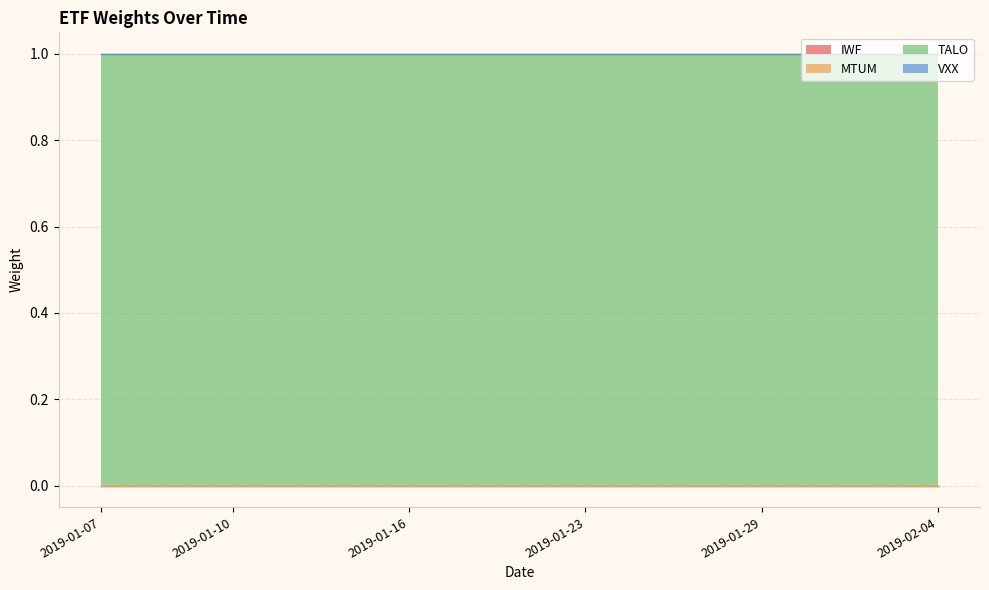

What are all the series names shown in the legend?

IWF, MTUM, TALO, VXX